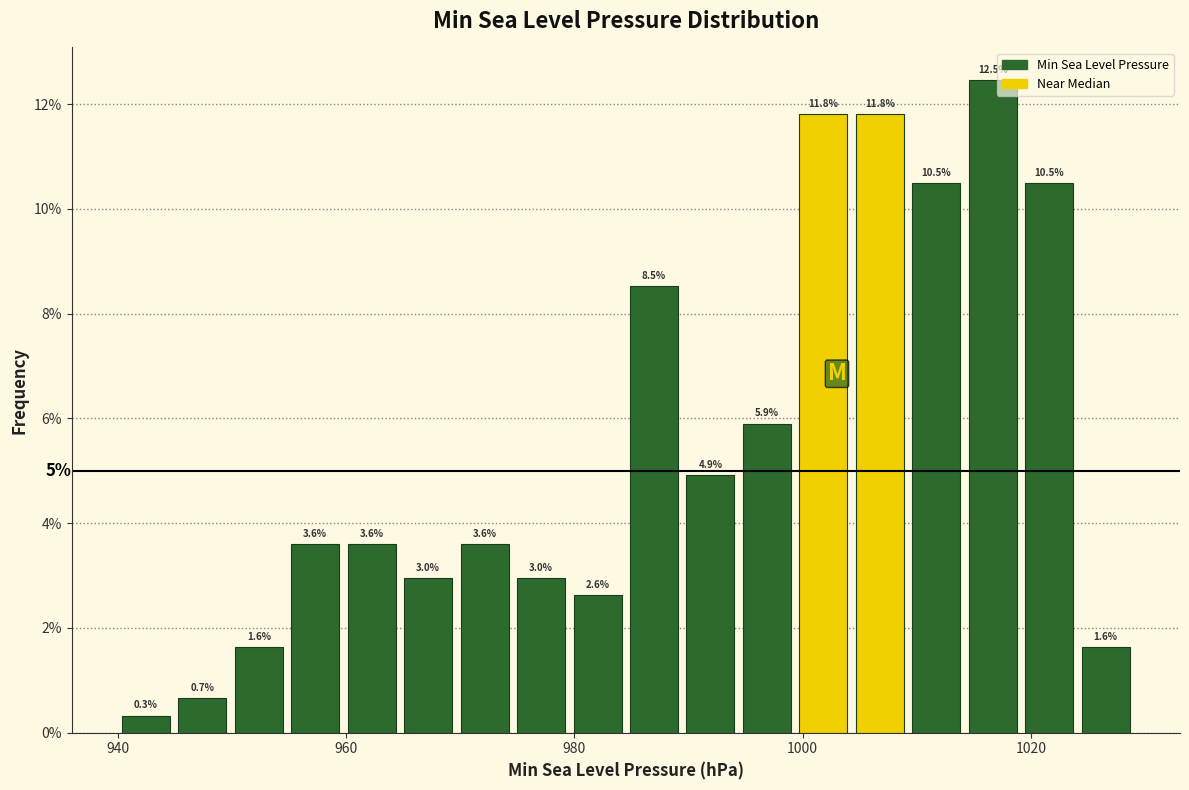

Read against the x-axis, roughly where is the centre of the tallest bar?

1016